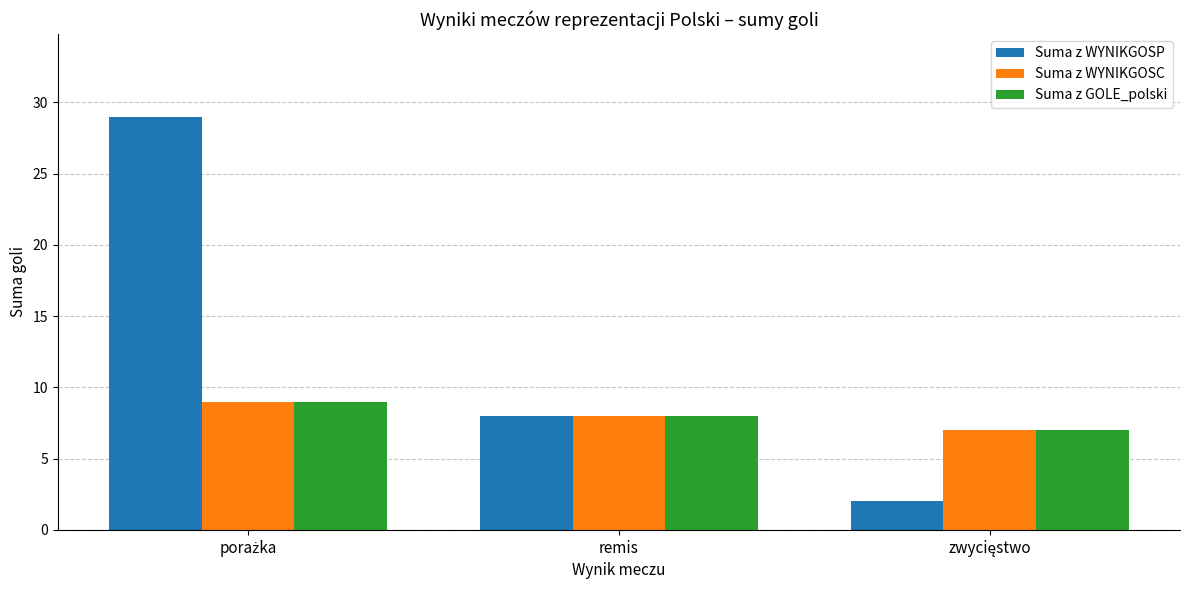

What is the sum of all Suma z WYNIKGOSC values?

24